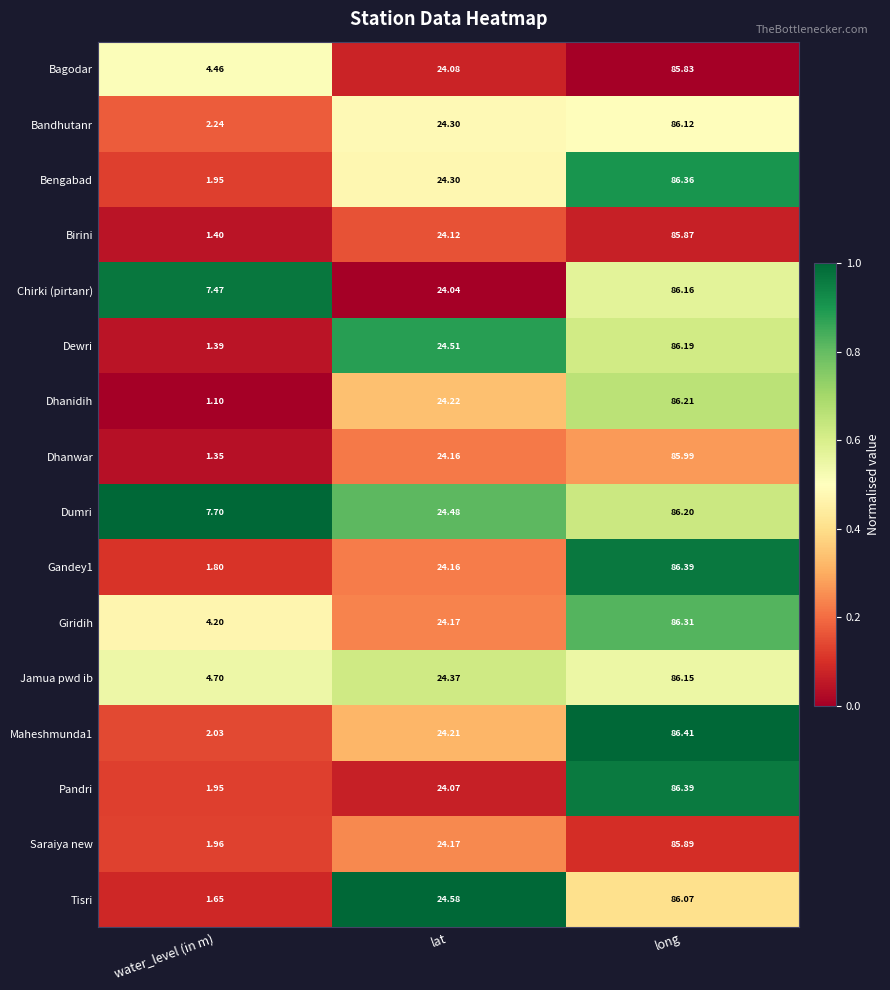

Which series has the largest range (max minus min)?

Dhanidih